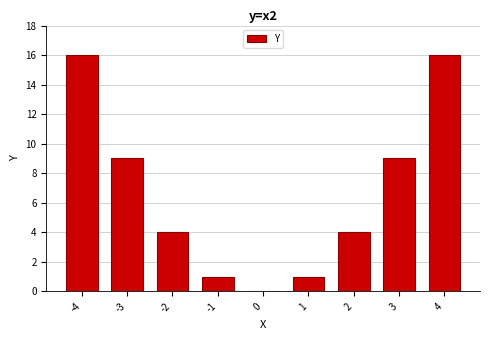

Where does the data first go above 4?

-4